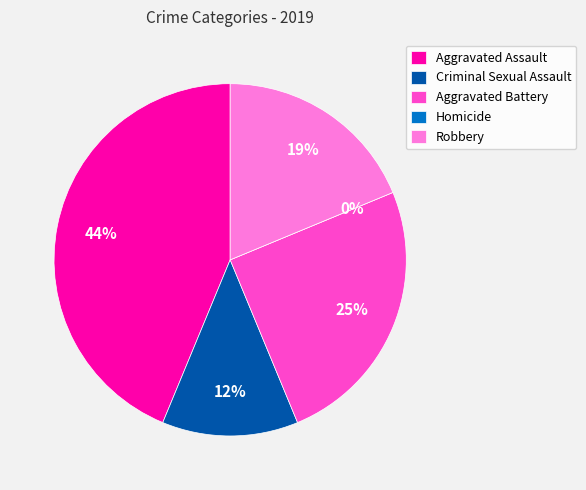

How many slices are in this pie chart?

5